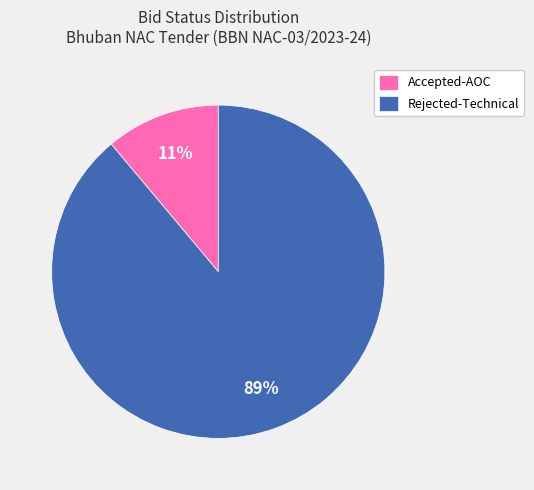

Does Accepted-AOC account for over 50% of the chart?

No